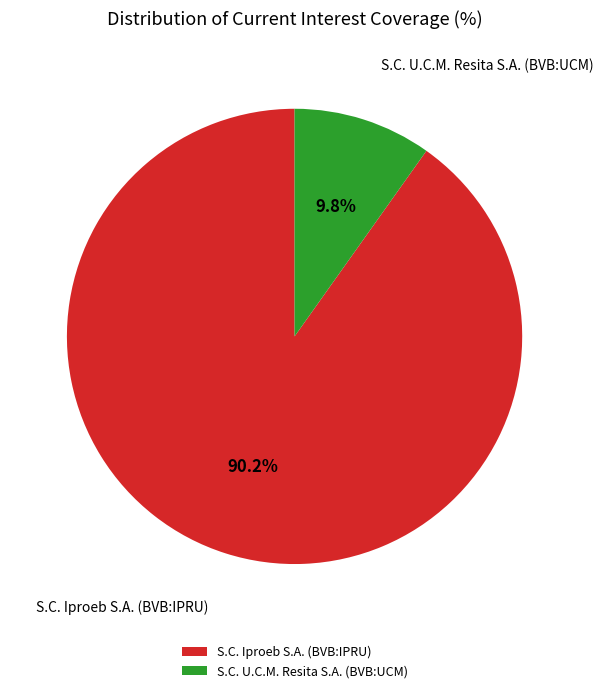

What percentage is the S.C. U.C.M. Resita S.A. (BVB:UCM) slice, to the nearest percent?

10%